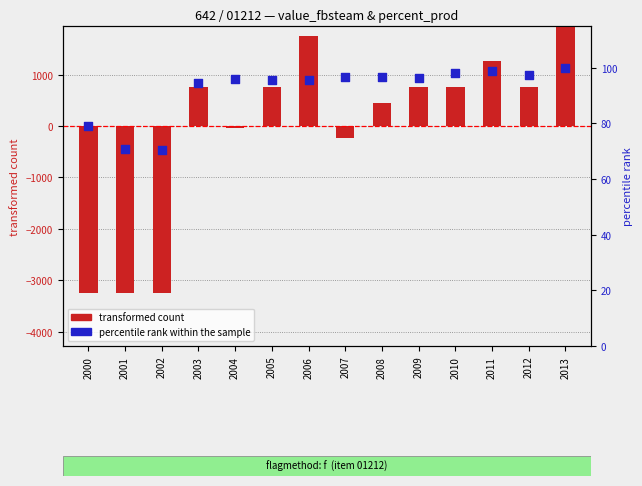

At how many categories does at least one series exceed -3166?

14